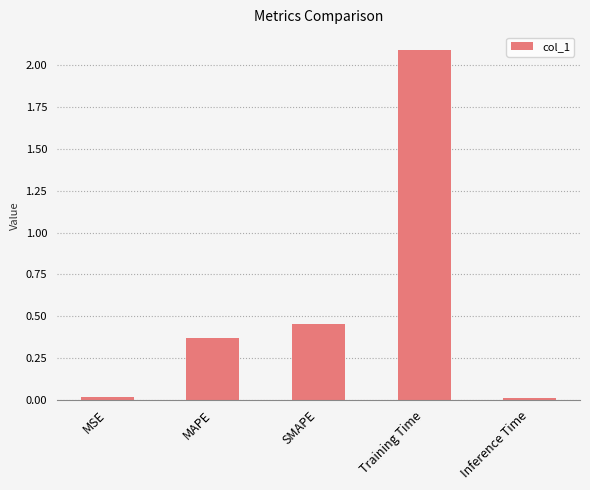

Is it true that the value at Training Time is 1.2?

False